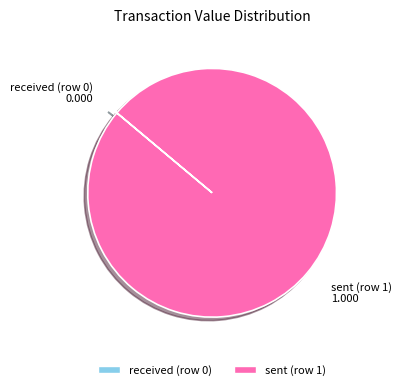

Which category has the biggest portion of the pie?

sent (row 1)